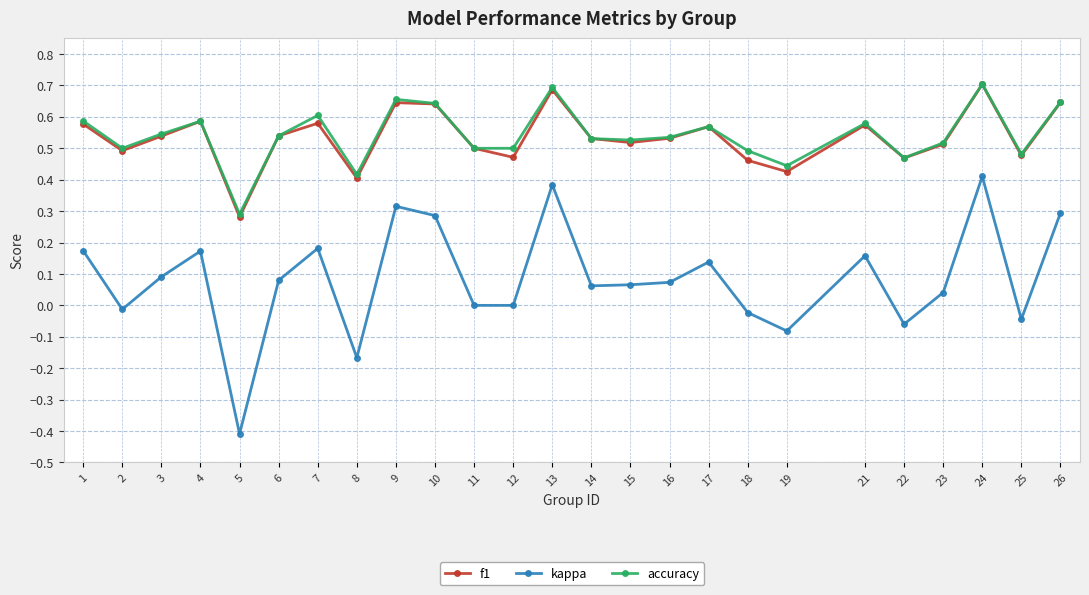

Which series changed the most between 15 and 24?

kappa